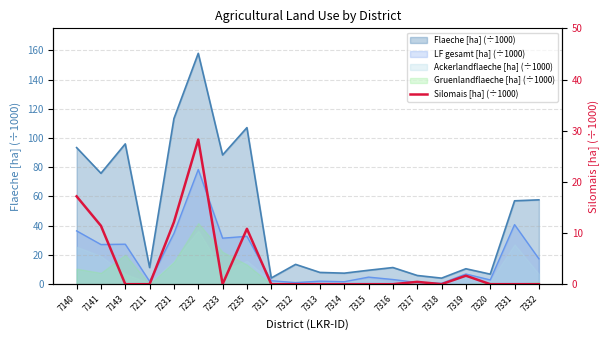

Reading right to left, extract all data points from this chart.

0.0	0.0	0.0	1.7	0.0	0.5	0.0	0.0	0.0	0.0	0.0	0.0	10.8	0.0	28.3	12.1	0.0	0.0	11.4	17.2